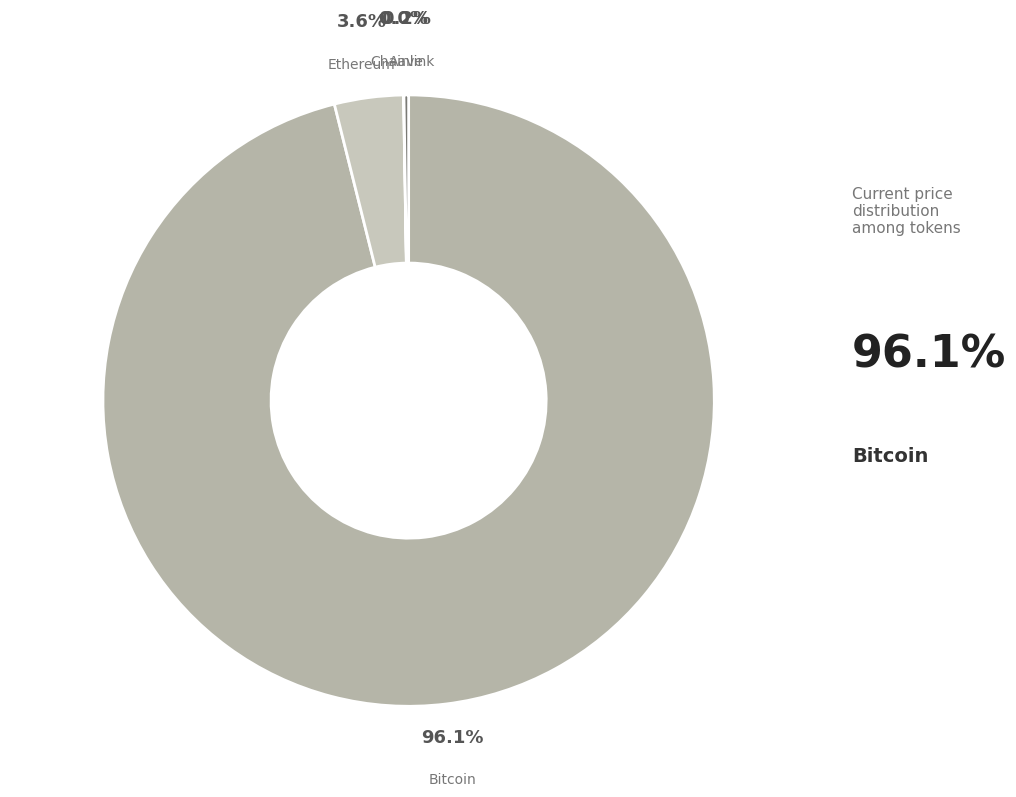

What is the ratio of the value at Chainlink to the value at Aave?

0.1